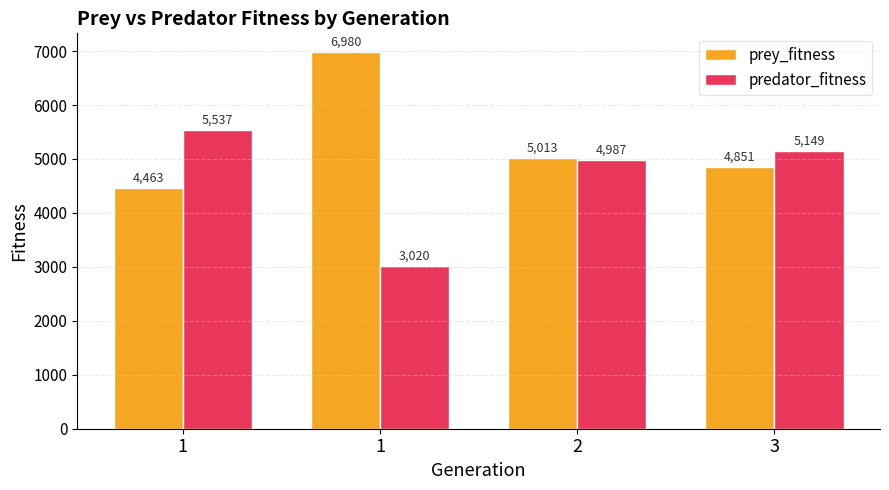

Read the prey_fitness value at 1, to the nearest 50.

7000